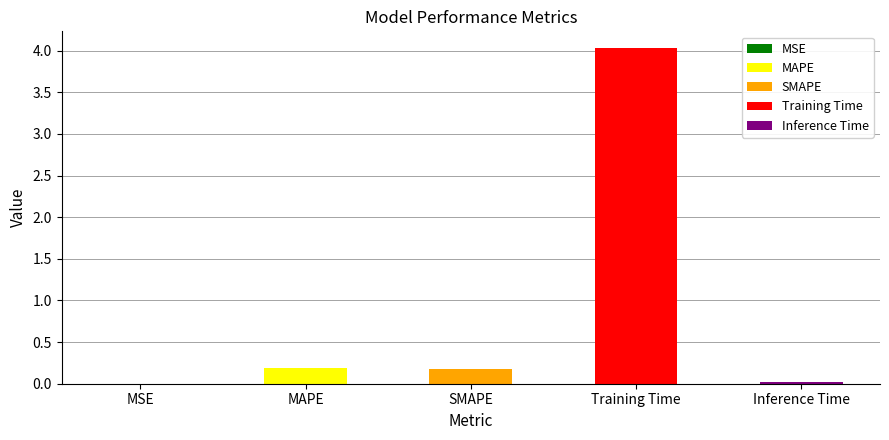

Reading right to left, extract all data points from this chart.

Inference Time=0.0	Training Time=4.0	SMAPE=0.2	MAPE=0.2	MSE=0.0